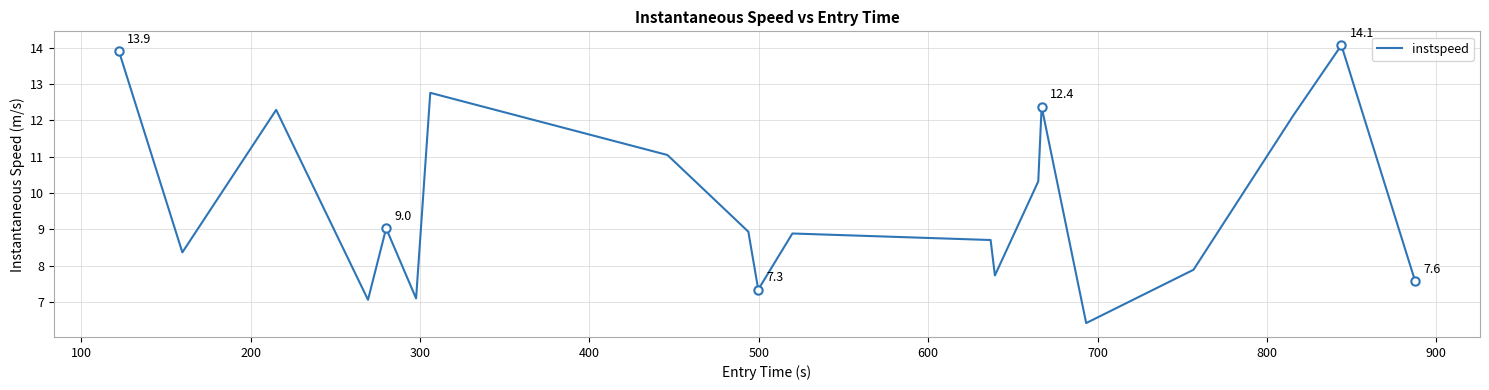

What is the minimum value shown in the chart?

6.4